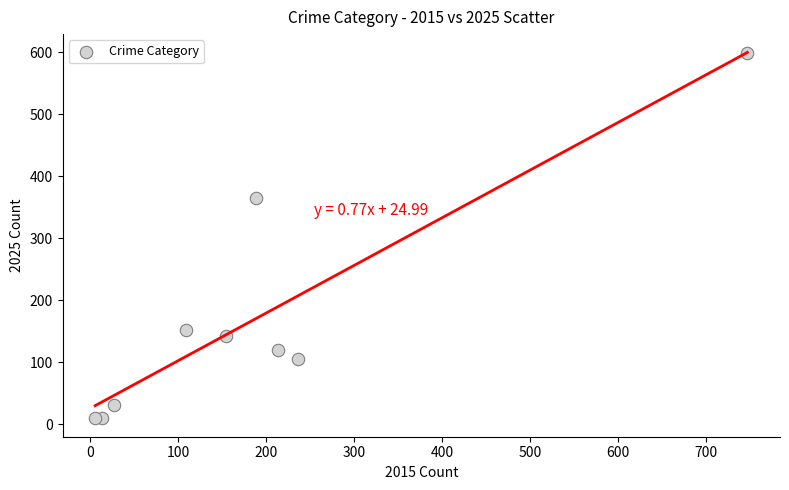

What Y value in the scatter plot is closest to 303?

365